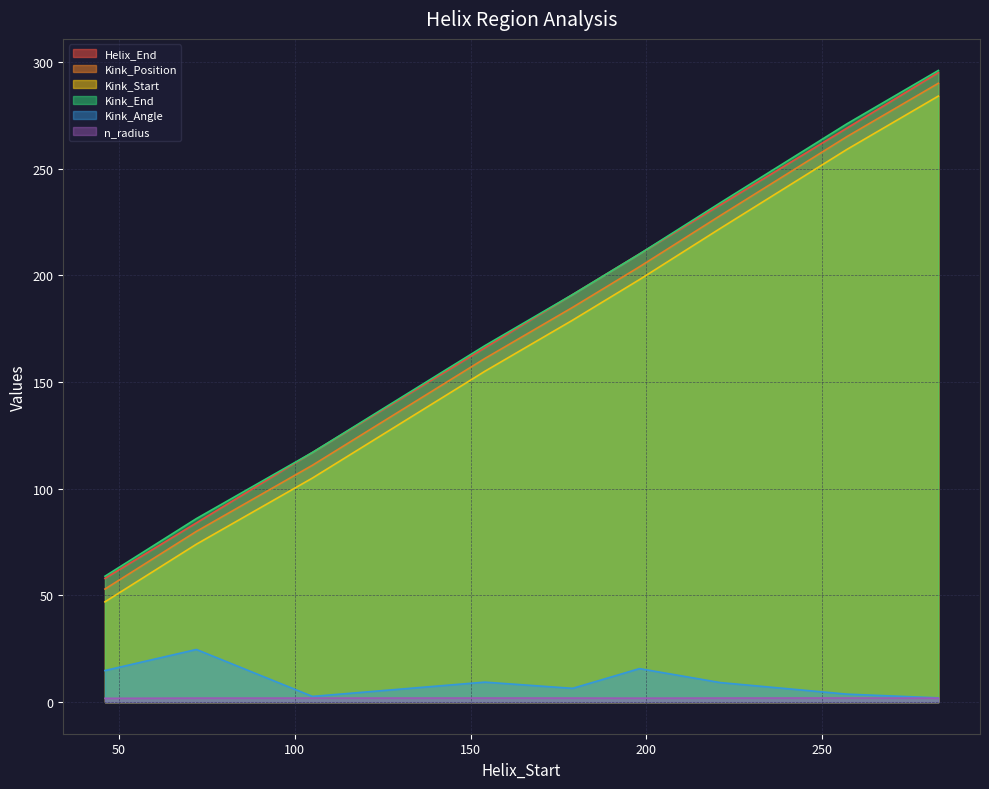

What is the difference between the highest and lowest values at 72?

84.1